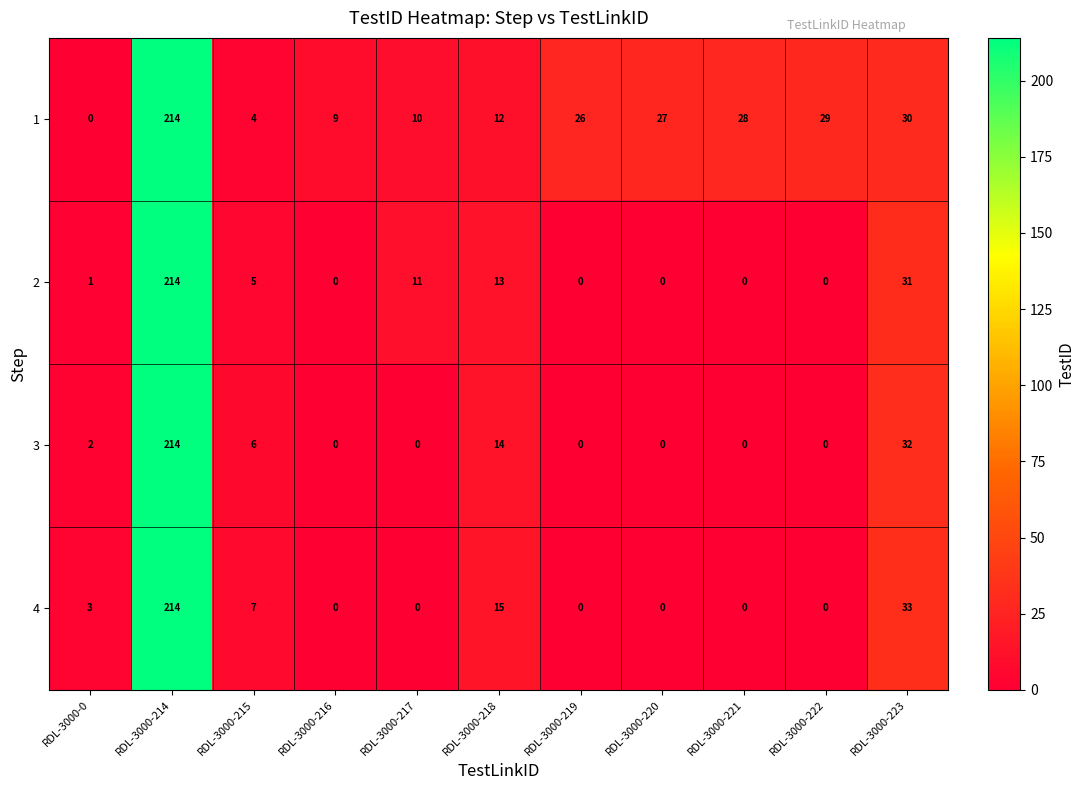

Where is 1 nearest to the value 107?

RDL-3000-223